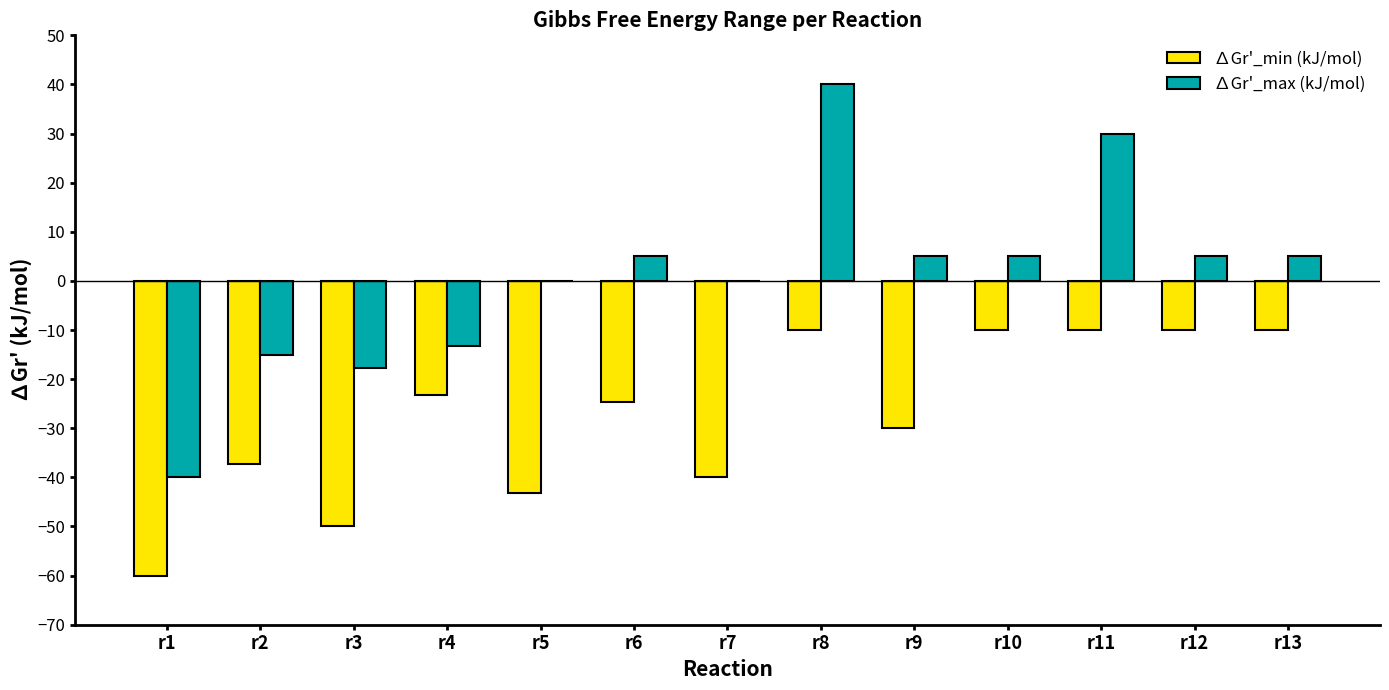

Is the value of ∆Gr'_max (kJ/mol) at r7 greater than the value of ∆Gr'_min (kJ/mol) at r3?

Yes